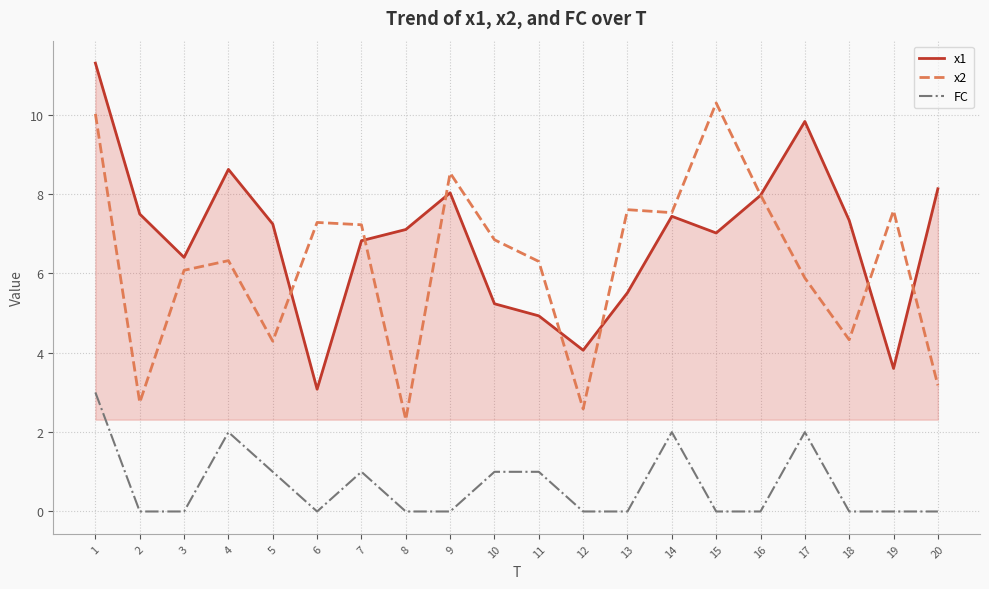

Reading right to left, what are all the values shown in this chart?

x1: 20=8.1	19=3.6	18=7.3	17=9.8	16=8.0	15=7.0	14=7.4	13=5.5	12=4.1	11=4.9	10=5.2	9=8.0	8=7.1	7=6.8	6=3.1	5=7.2	4=8.6	3=6.4	2=7.5	1=11.3
x2: 20=3.2	19=7.6	18=4.3	17=5.9	16=8.0	15=10.3	14=7.5	13=7.6	12=2.6	11=6.3	10=6.8	9=8.5	8=2.3	7=7.2	6=7.3	5=4.3	4=6.3	3=6.1	2=2.7	1=10.0
FC: 20=0.0	19=0.0	18=0.0	17=2.0	16=0.0	15=0.0	14=2.0	13=0.0	12=0.0	11=1.0	10=1.0	9=0.0	8=0.0	7=1.0	6=0.0	5=1.0	4=2.0	3=0.0	2=0.0	1=3.0